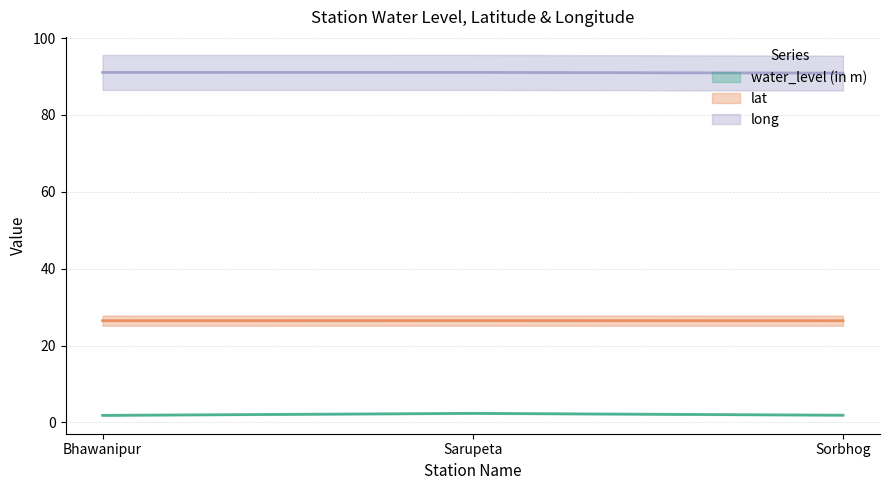

Which category has the highest value in the long series?

Sarupeta